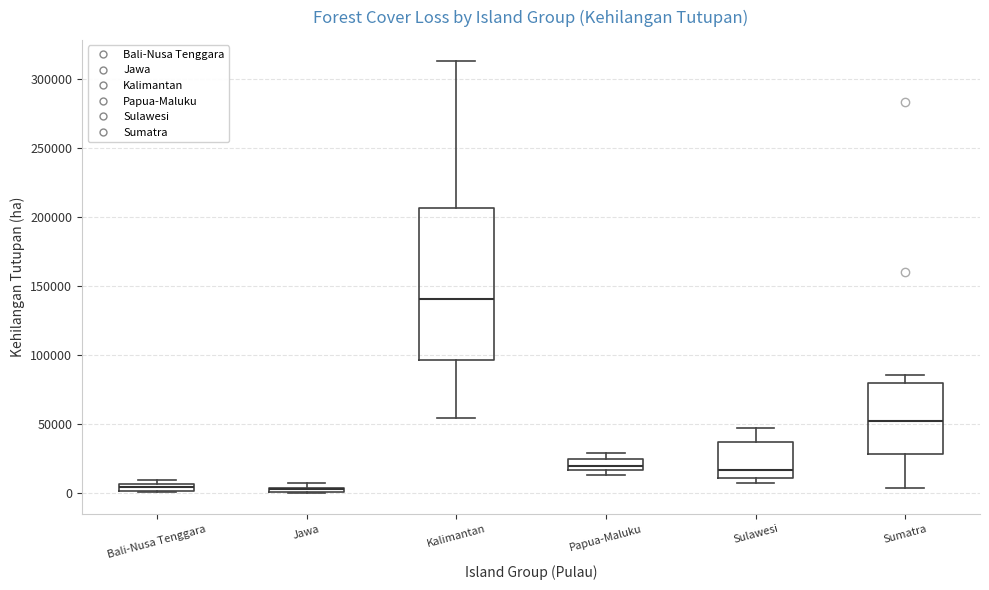

Comparing the boxes themselves (not the whiskers), which one is the tallest?

Kalimantan